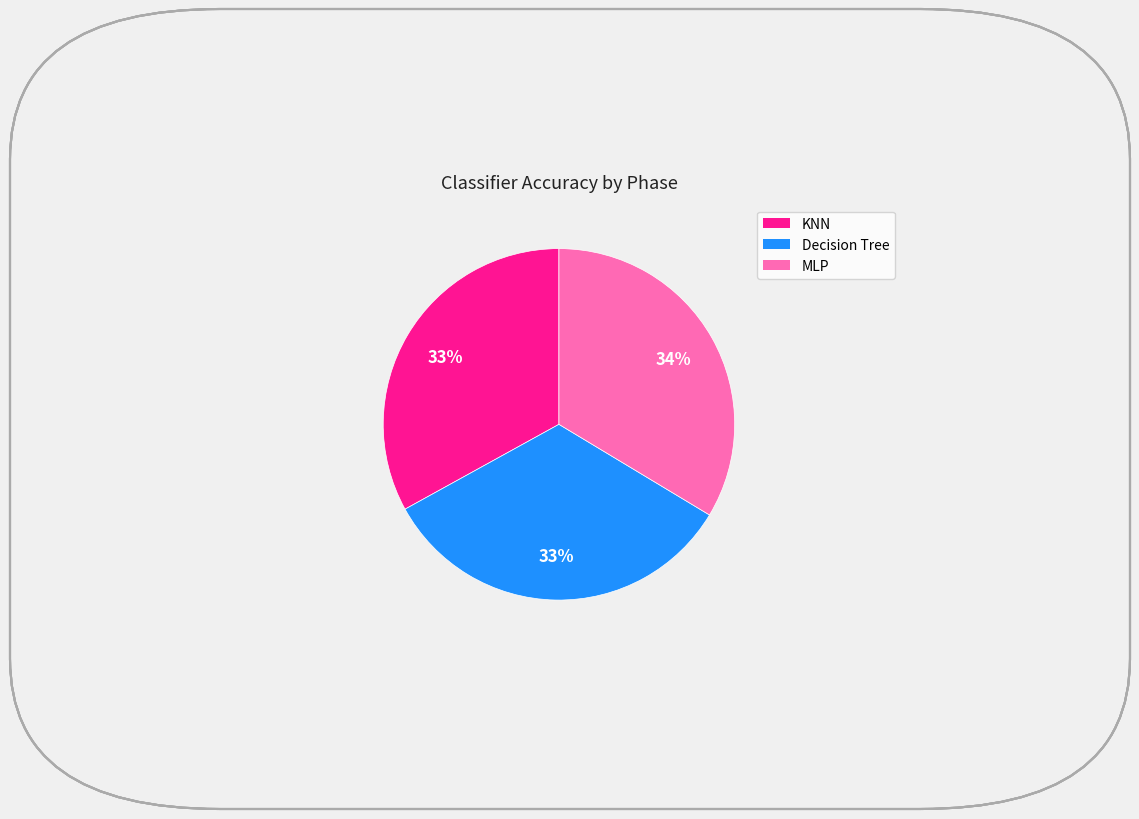

To the nearest percent, what is the average slice percentage?

33%